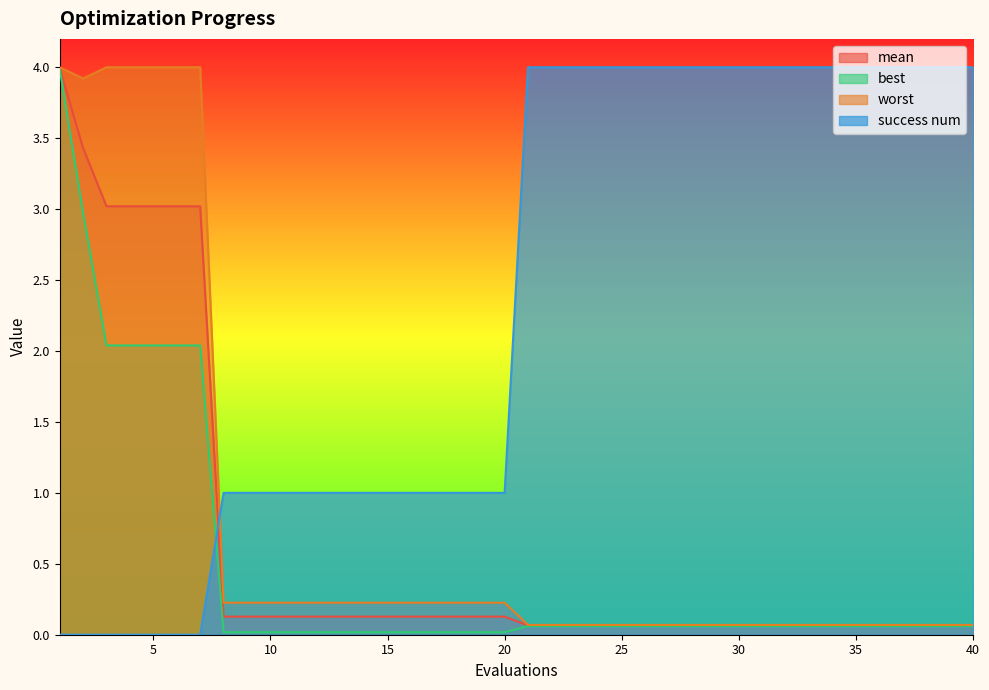

How many lines are shown in the chart?

4